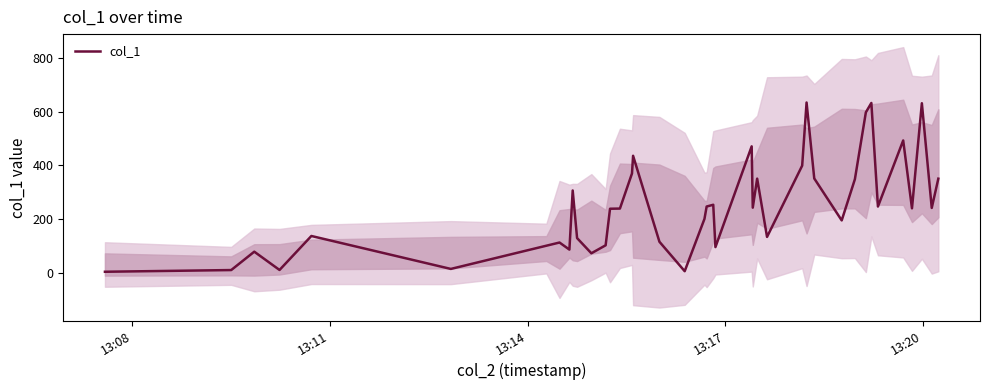

How many data points are above 240?

20